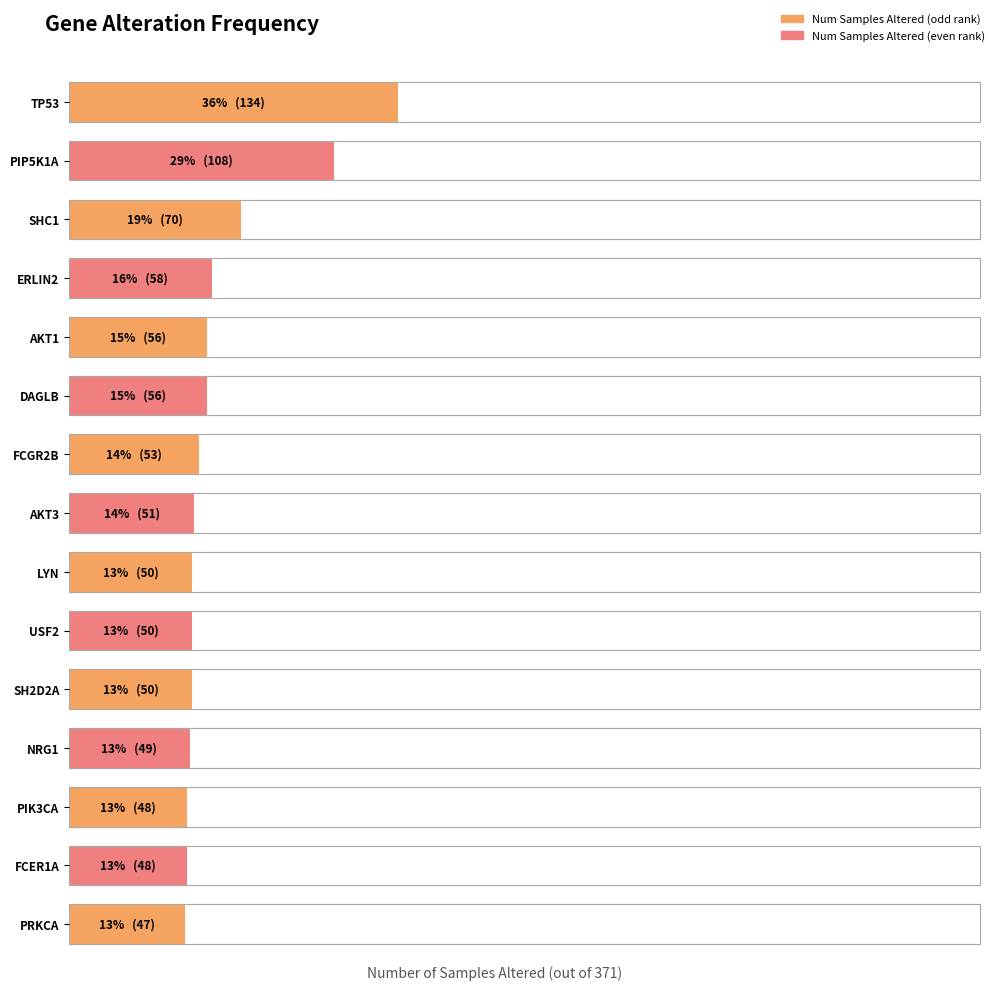

What is the value of the 11th bar from the left?

50